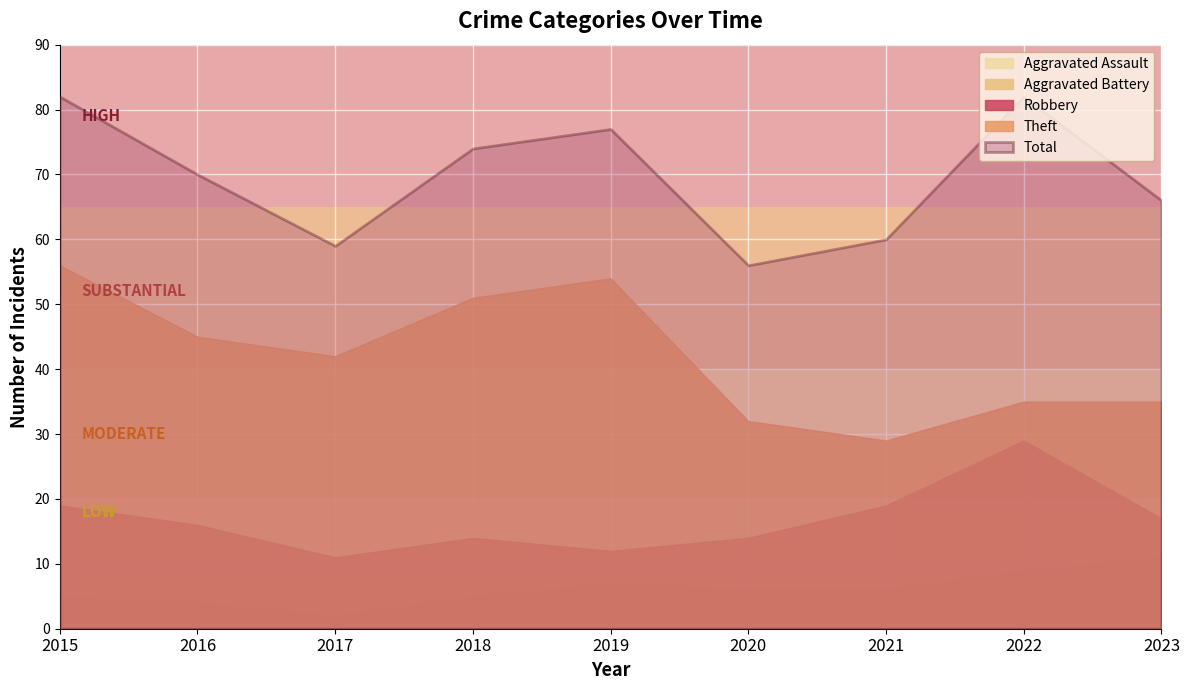

The value of Theft at 2018 is 51. True or false?

True